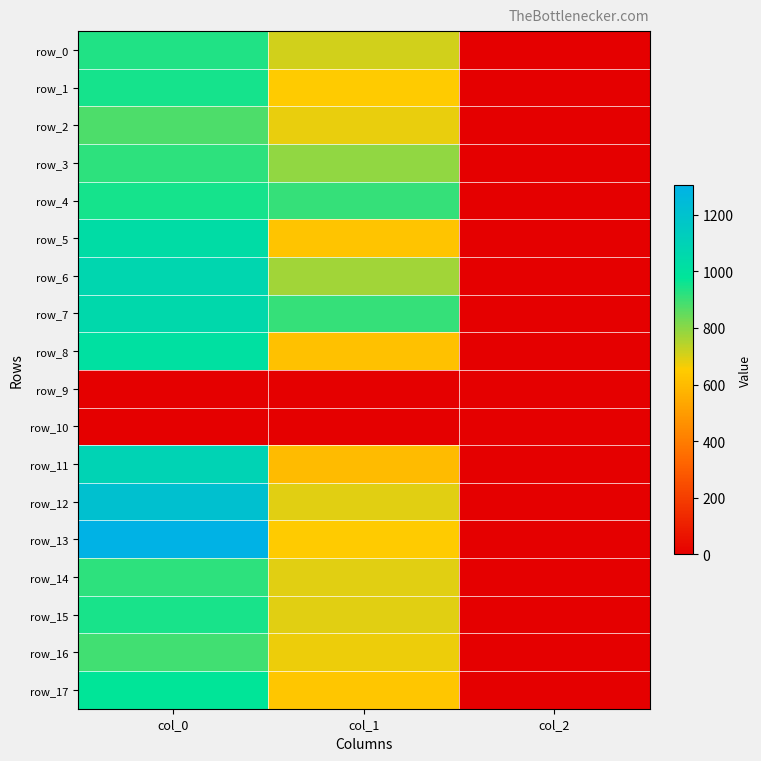

List the labels in order of row_9 value, largest first.

col_0, col_1, col_2